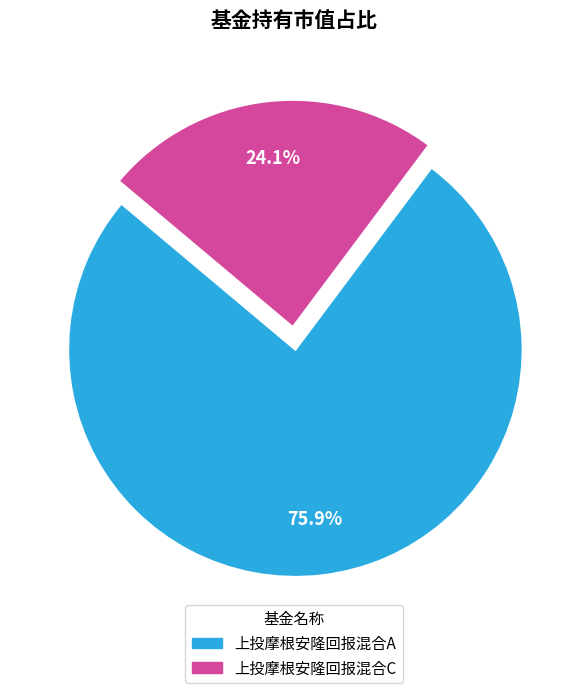

Rank the categories by value from highest to lowest.

上投摩根安隆回报混合A, 上投摩根安隆回报混合C